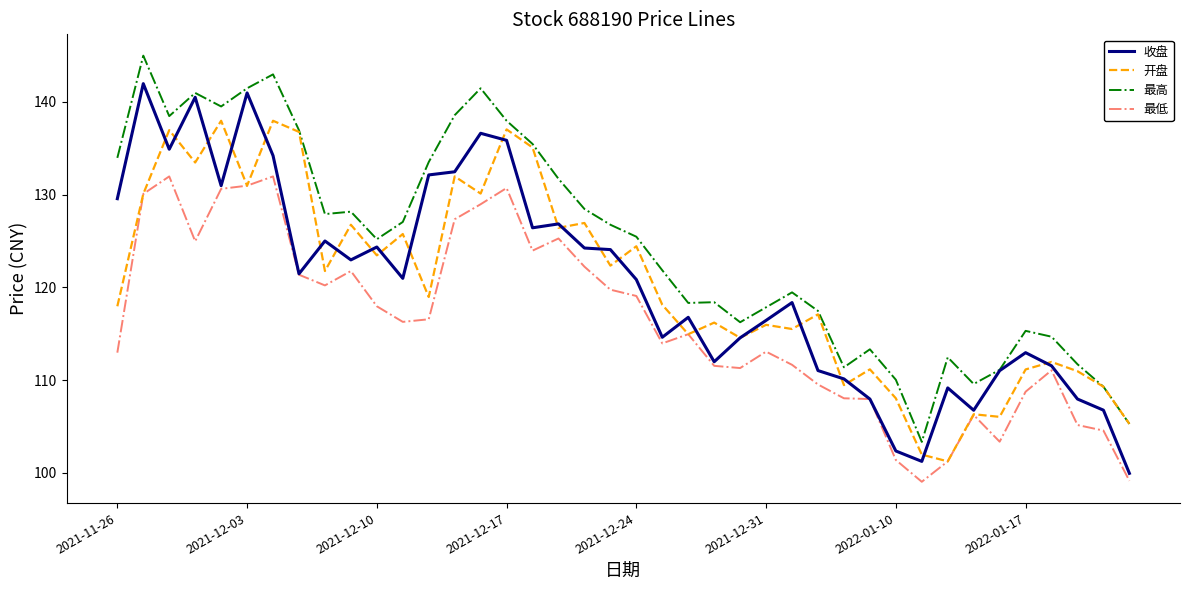

Rank the series by their maximum value, from highest to lowest.

最高, 收盘, 开盘, 最低